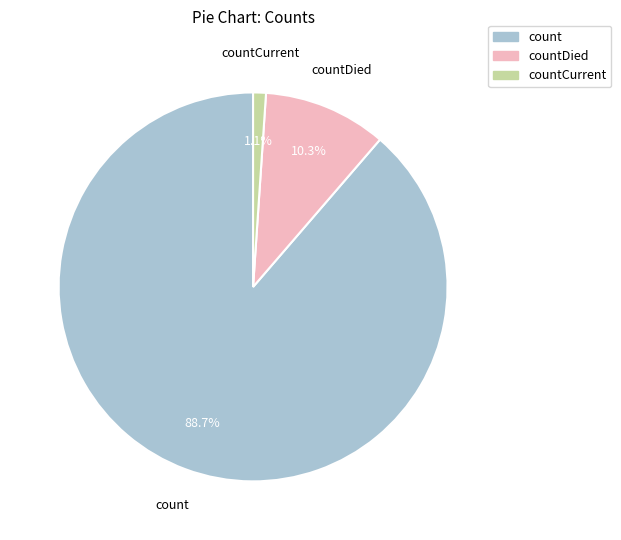

Is there a majority slice in this chart?

Yes